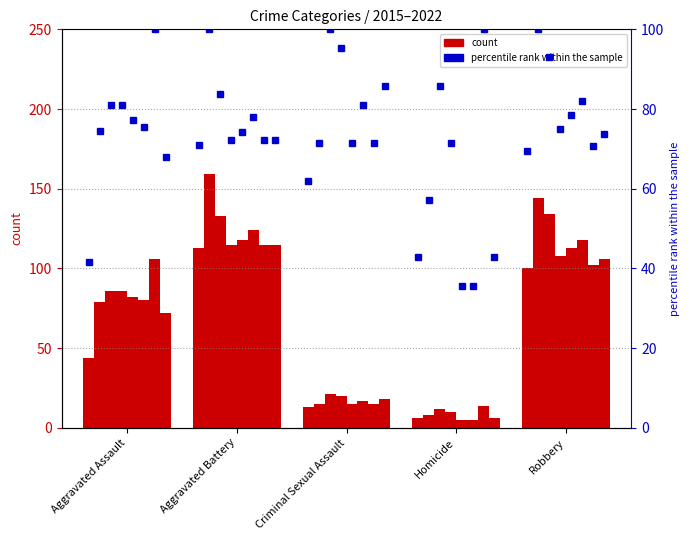

Is it true that the value at Homicide is 42.9?

True